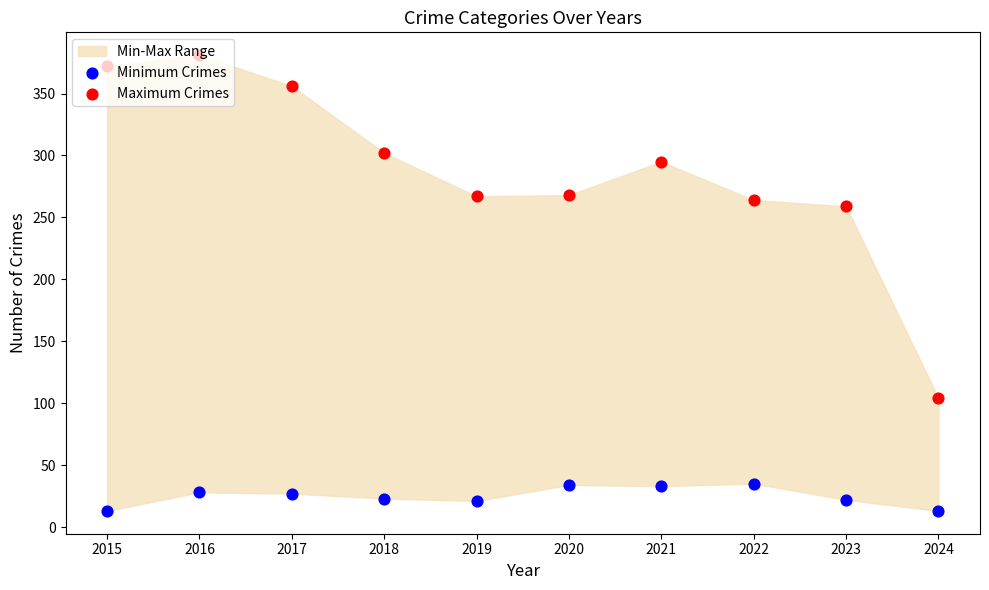

At which category is the sum across all series the highest?

2016